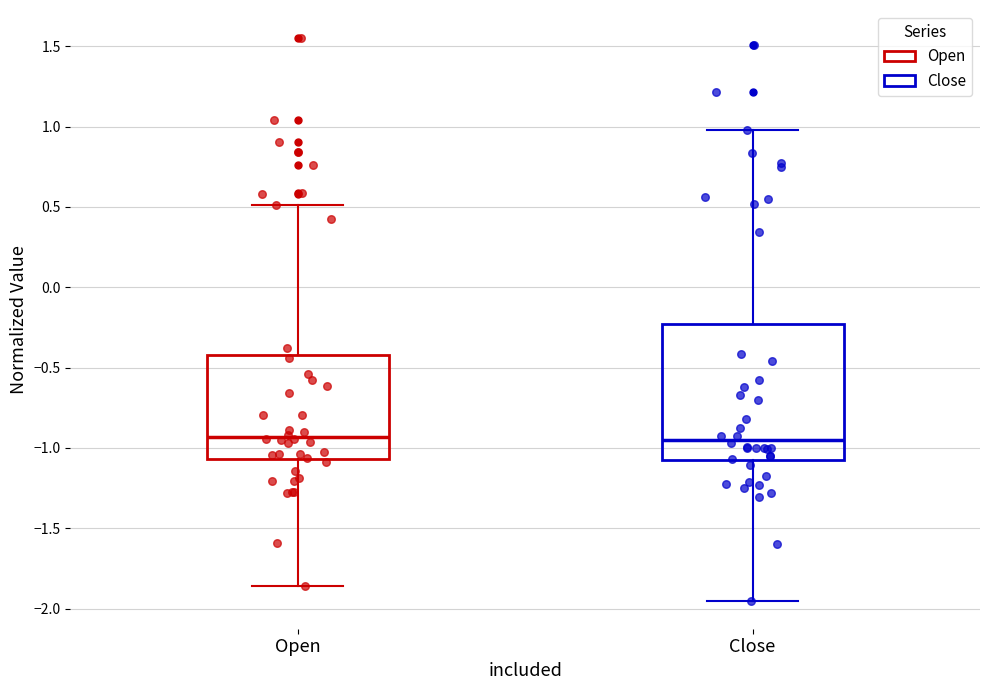

Reading left to right, transcribe this box plot: for each box, give where its median line is, the range the box spans, and where its two whiskers end, as read against the y-axis. The values are not printed on the chart, so give them approximately, as read against the axis.

Open: median -0.95, box -1.05 to -0.40, whiskers -1.85 to 0.50
Close: median -0.95, box -1.10 to -0.25, whiskers -1.95 to 1.00